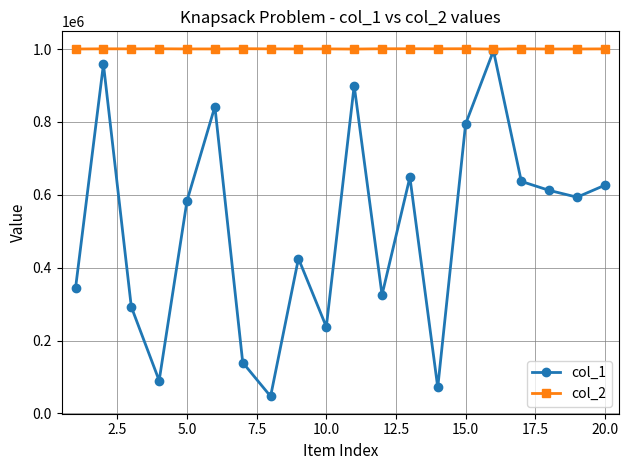

At how many categories does at least one series exceed 388914?

20